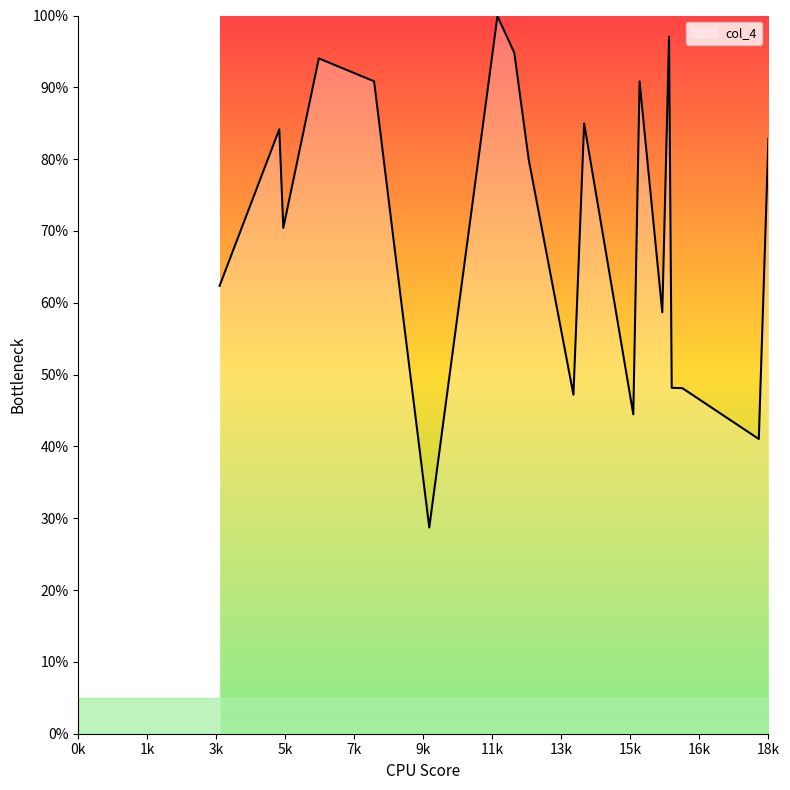

What is the minimum value shown in the chart?

28.7